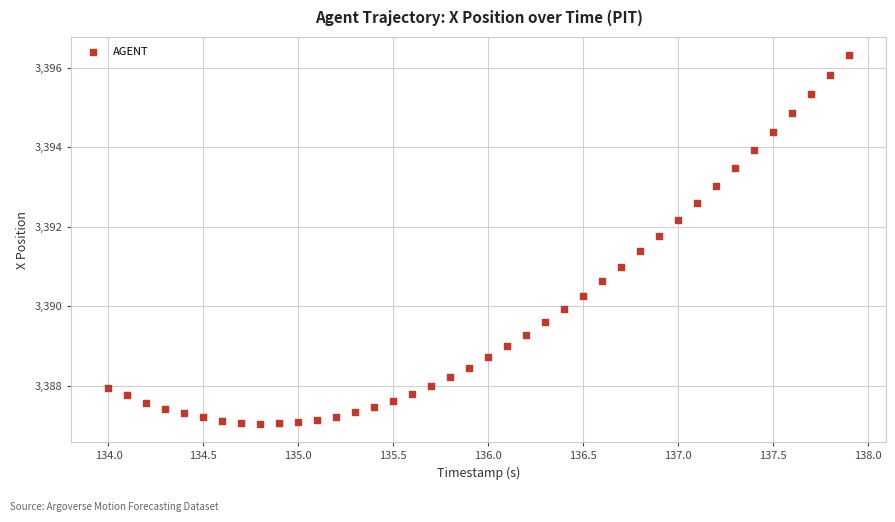

What is the range of X values (max minus min)?

3.9